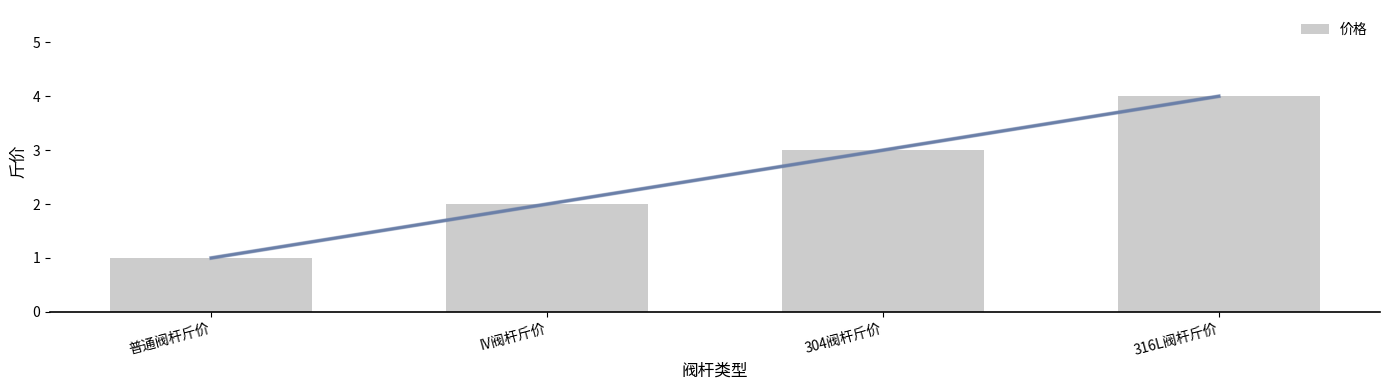

What is the sum of the values at 316L阀杆斤价 and 普通阀杆斤价?

5